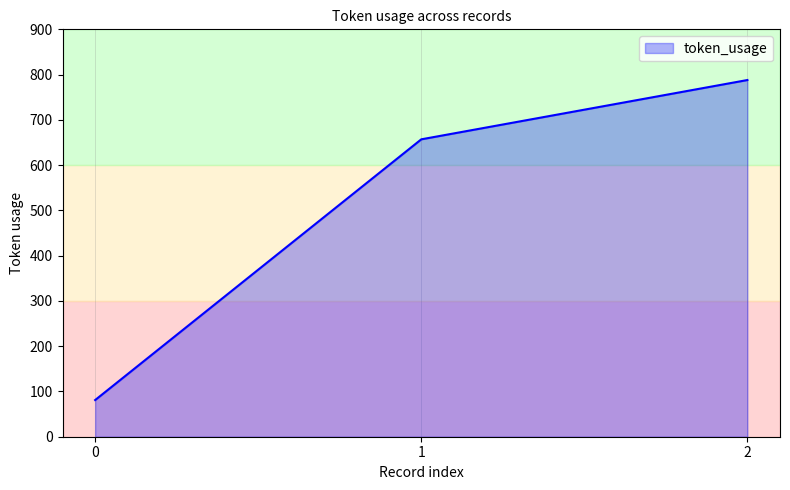

How many values are between 81 and 788?

3